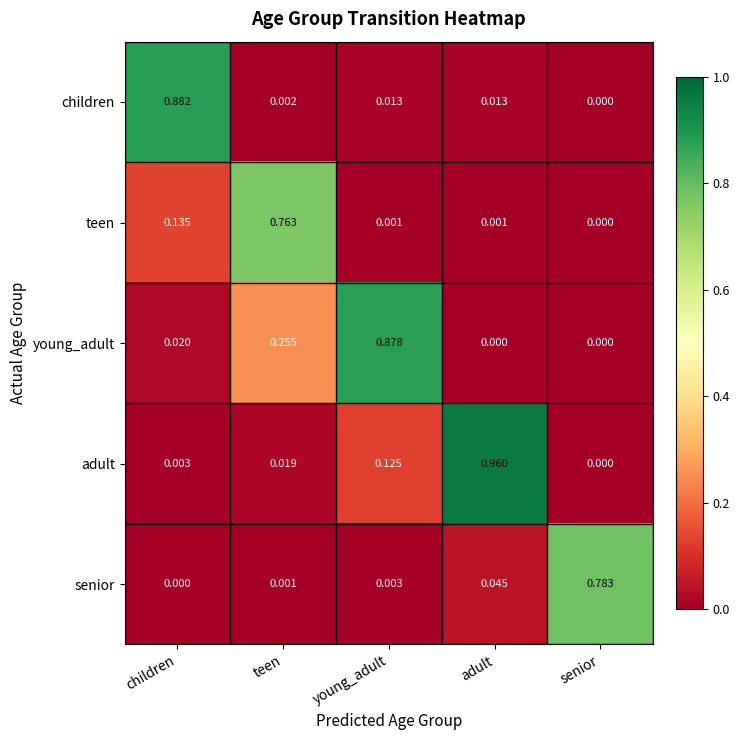

Which series has the largest range (max minus min)?

adult